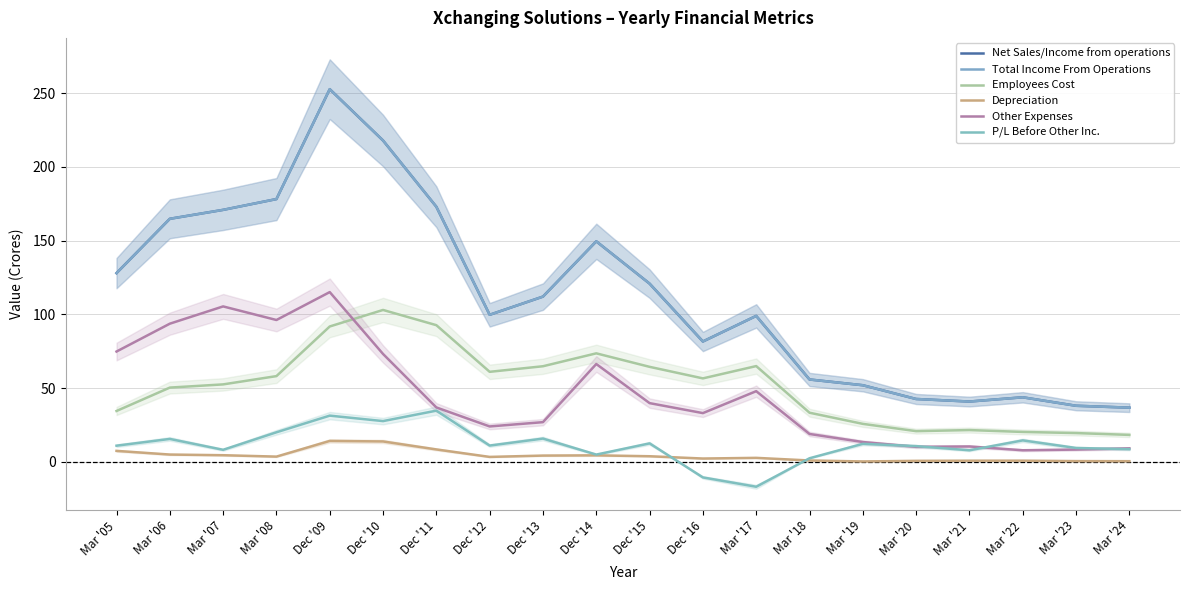

What is the label of the 3rd point from the right?

Mar '22